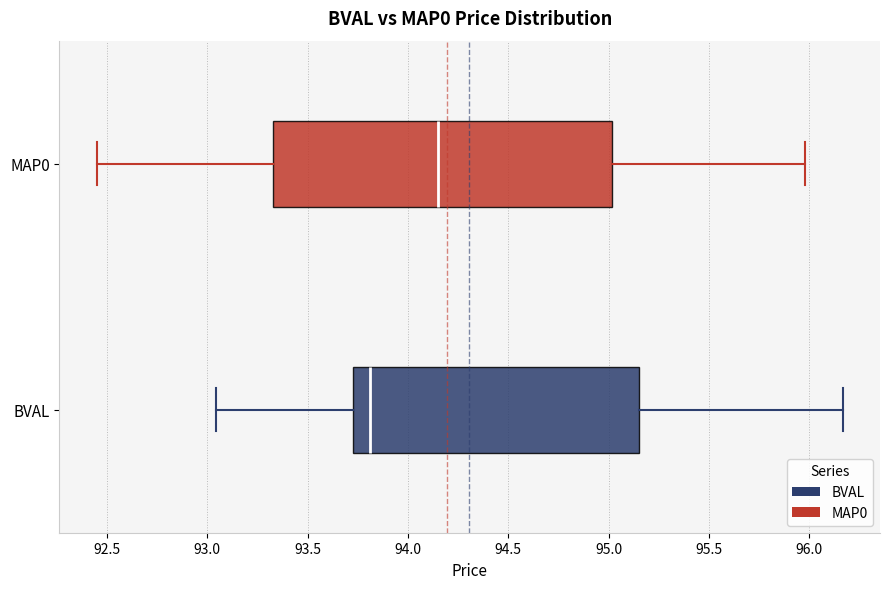

Which box's median line is the furthest to the left?

BVAL